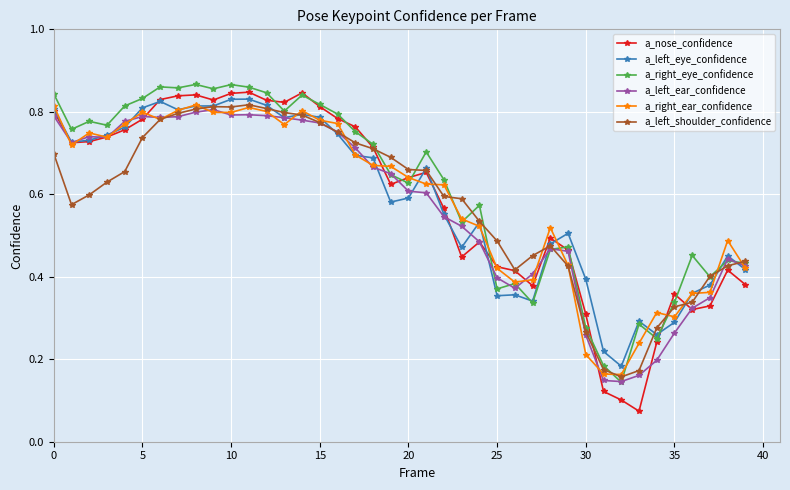

True or false: a_left_ear_confidence has more than 1 interior local peaks.

True